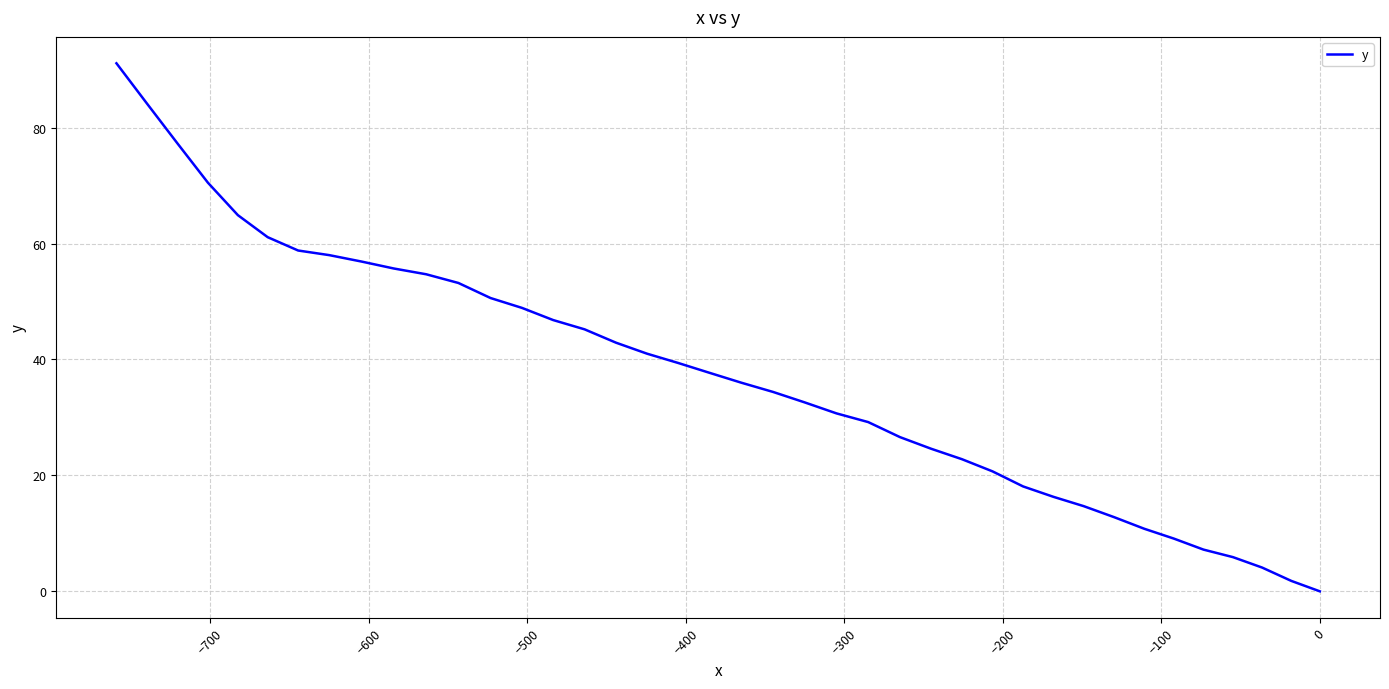

What position from the left is −600?

3